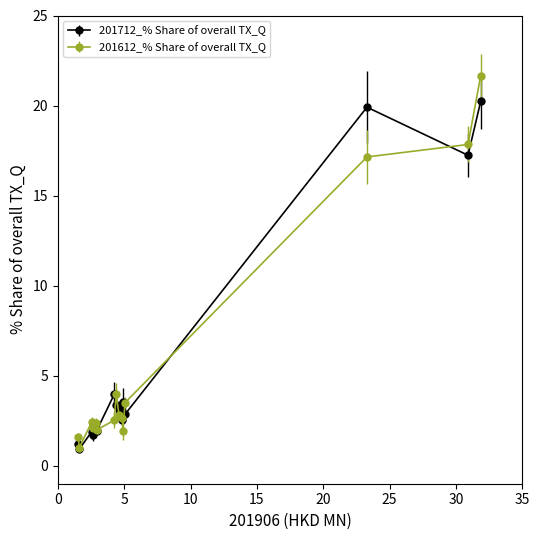

Which series ends up on top after the final intersection of 201612_% Share of overall TX_Q and 201712_% Share of overall TX_Q?

201612_% Share of overall TX_Q